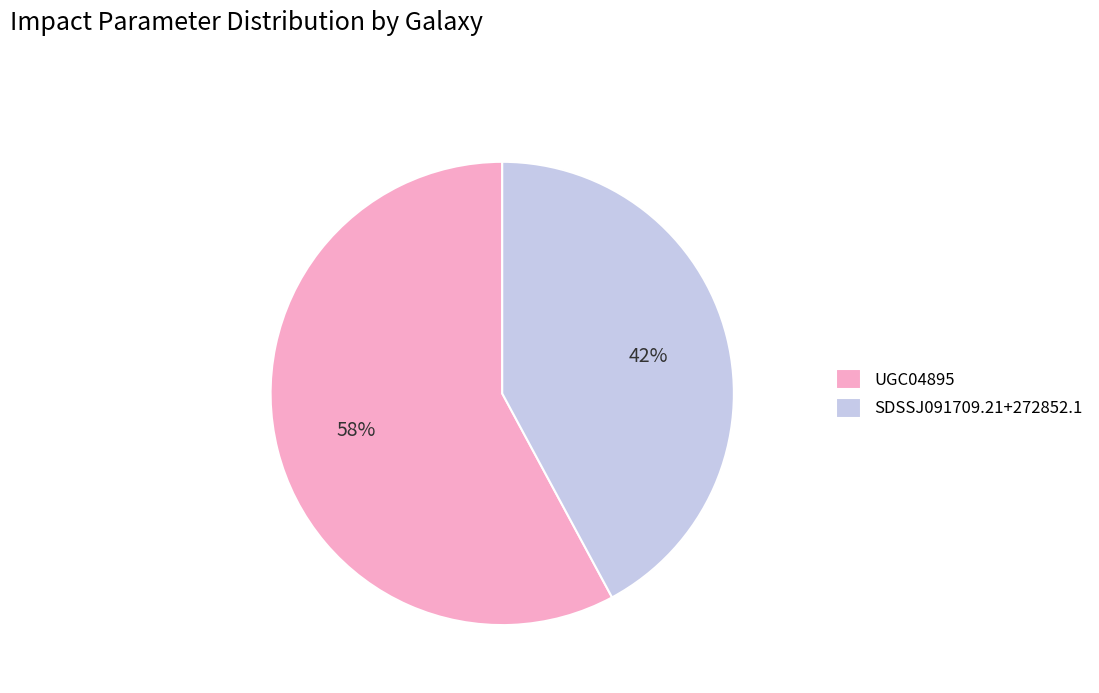

Is UGC04895 the majority of the pie?

Yes